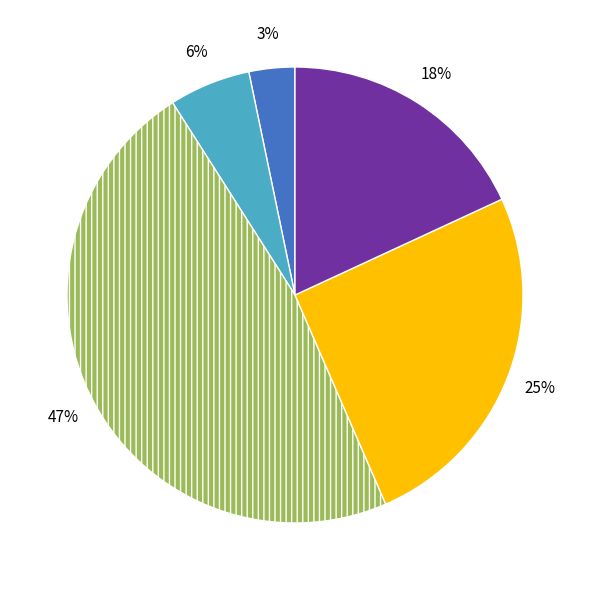

How many slices are in this pie chart?

5